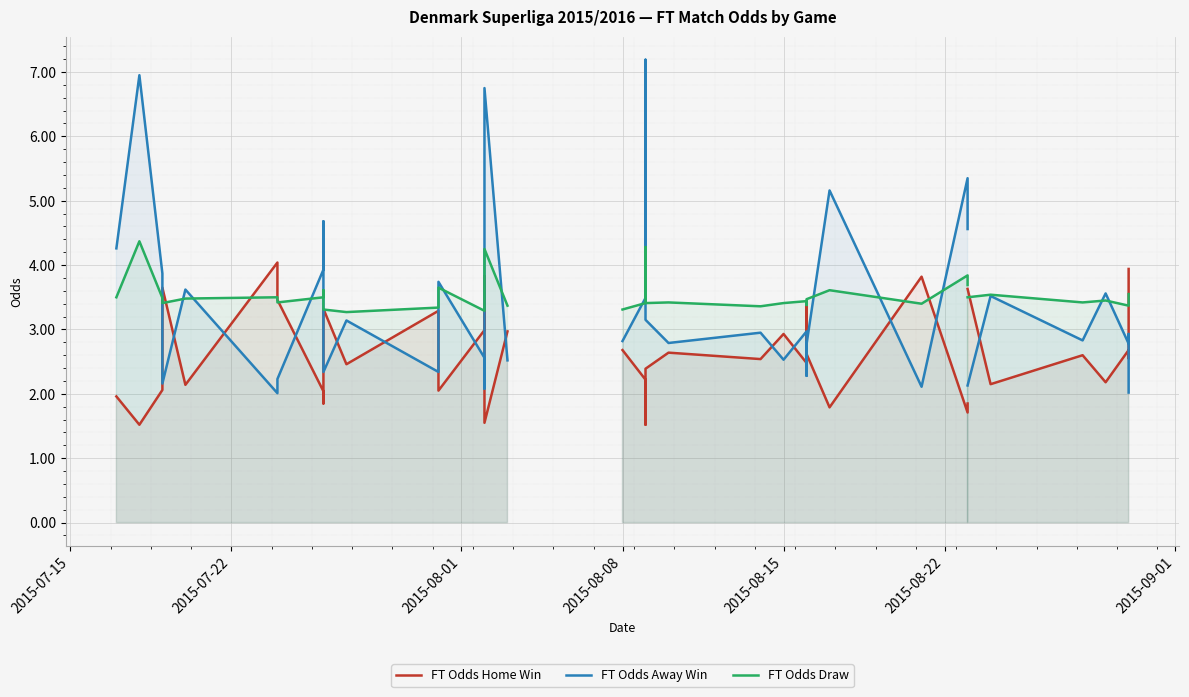

Which series has the widest spread of values?

FT Odds Away Win